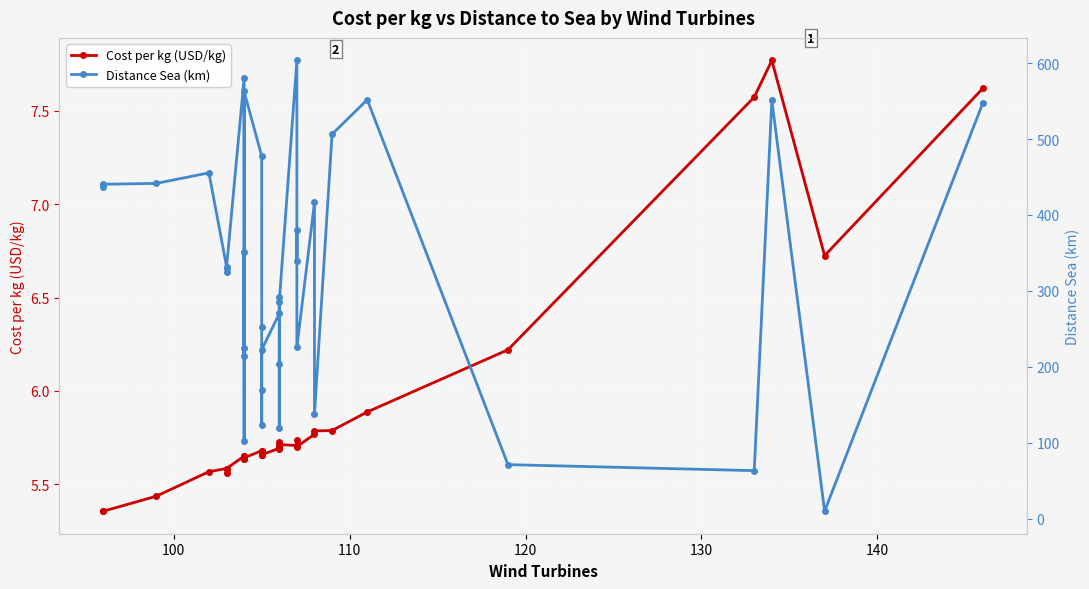

What is the greatest value displayed?

603.6